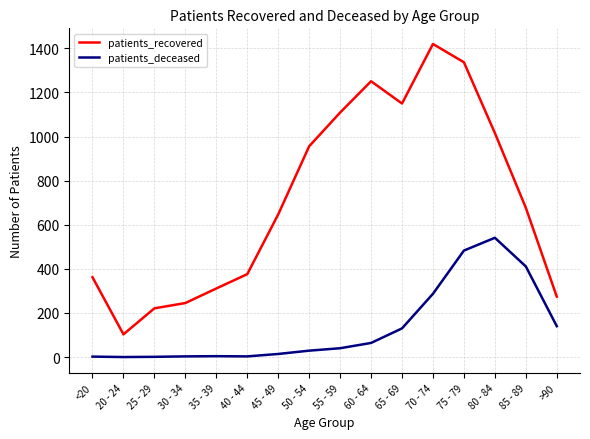

How many distinct data groups are displayed?

2